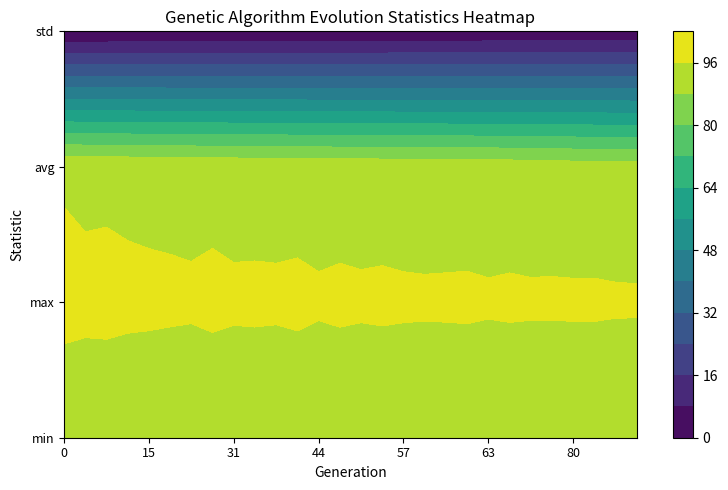

What is the average value of the 3 series?

93.4